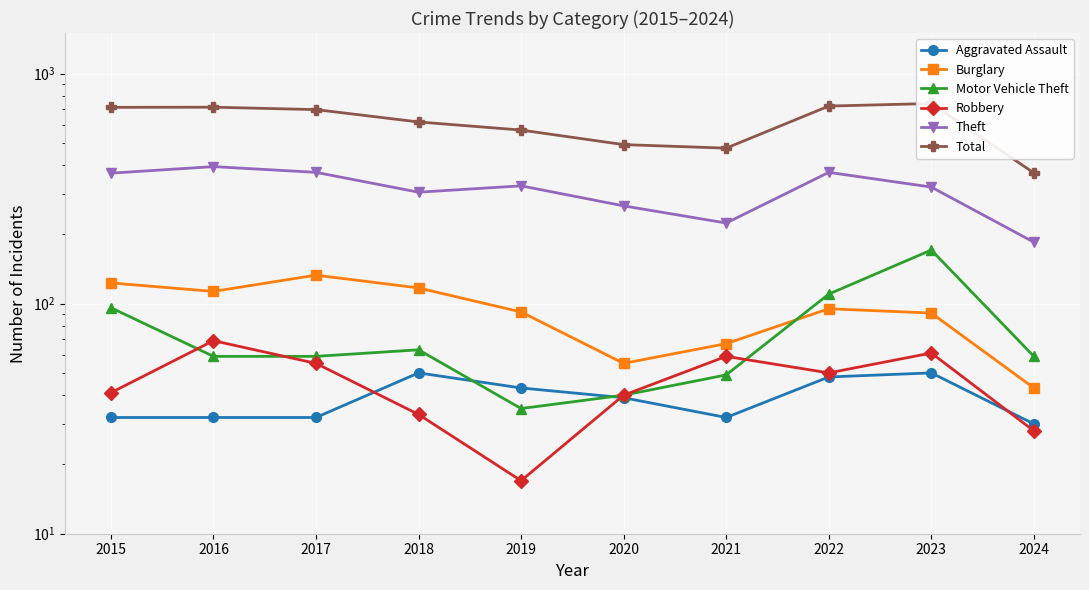

True or false: Motor Vehicle Theft and Theft intersect in this chart.

False